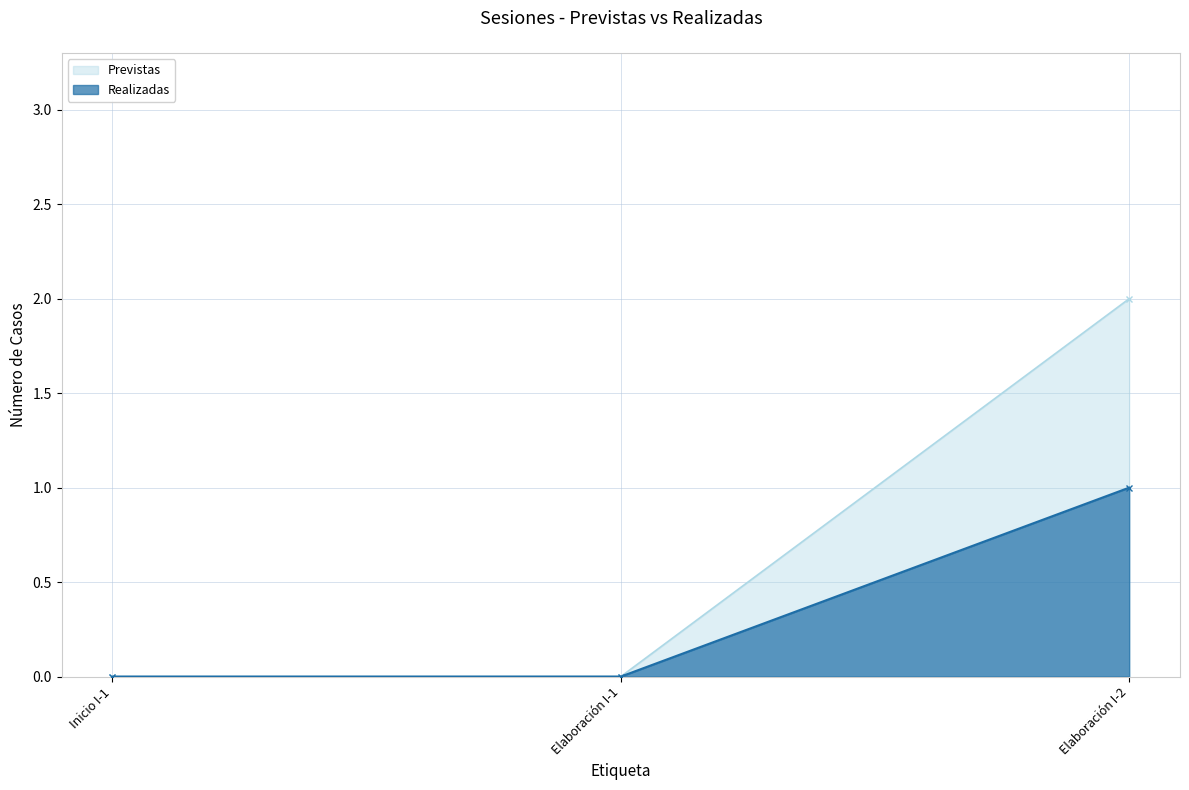

How many distinct data groups are displayed?

2